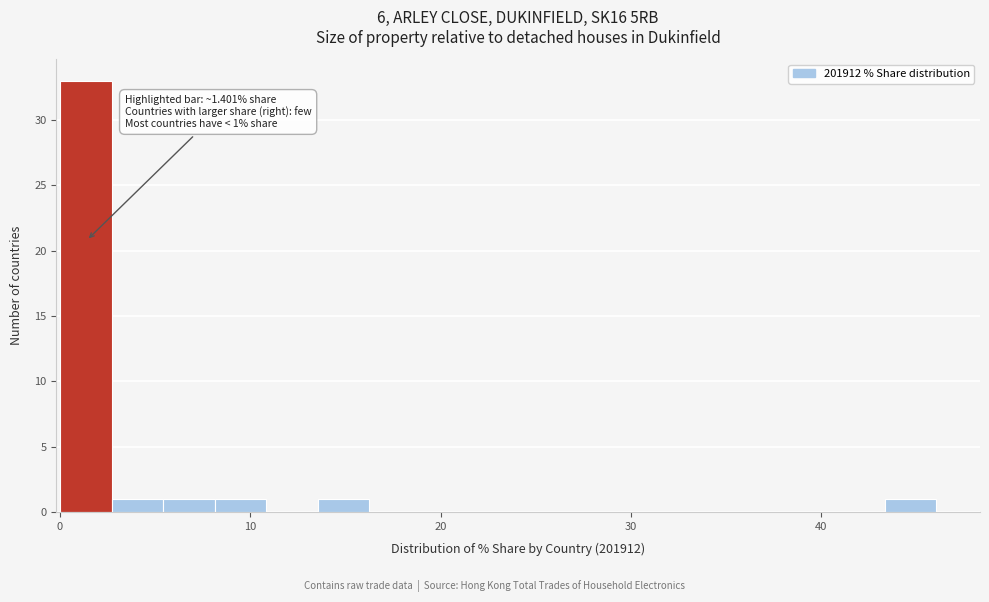

Around what value on the x-axis is the tallest bar? Give the approximate position of its centre, as read against the axis.

1